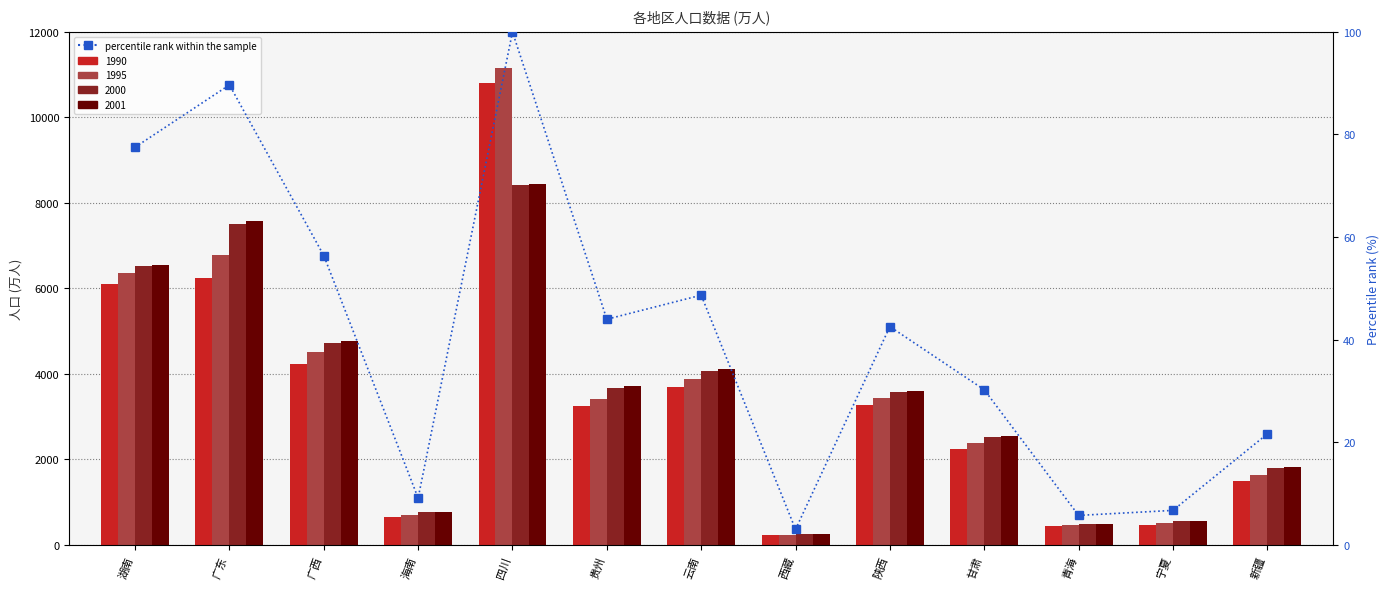

Which label corresponds to the largest value in the chart?

四川